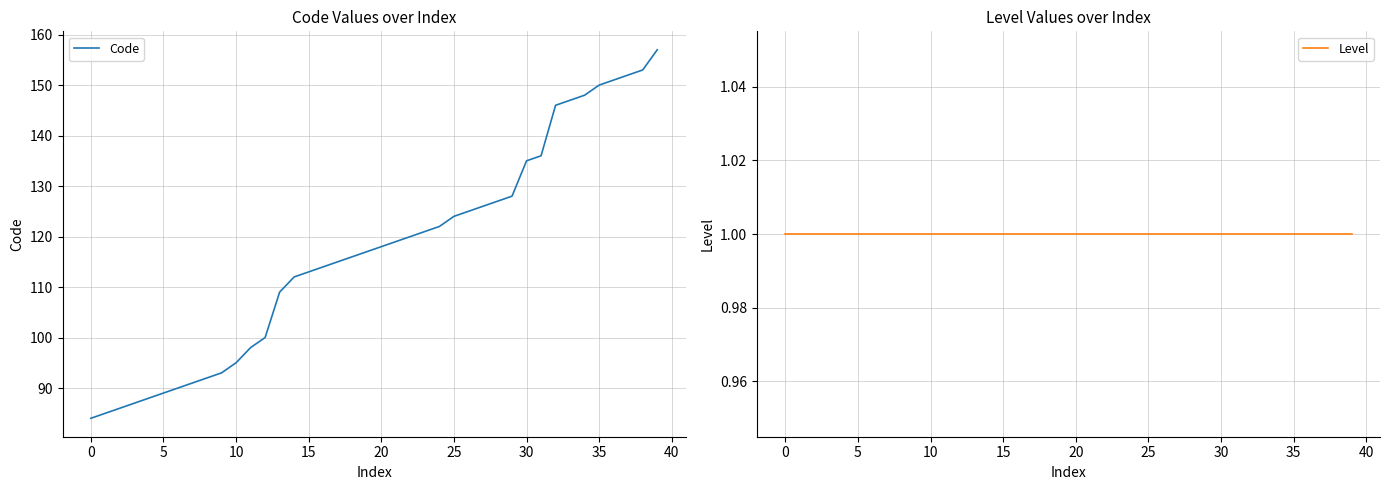

What is the maximum value for Code?

157